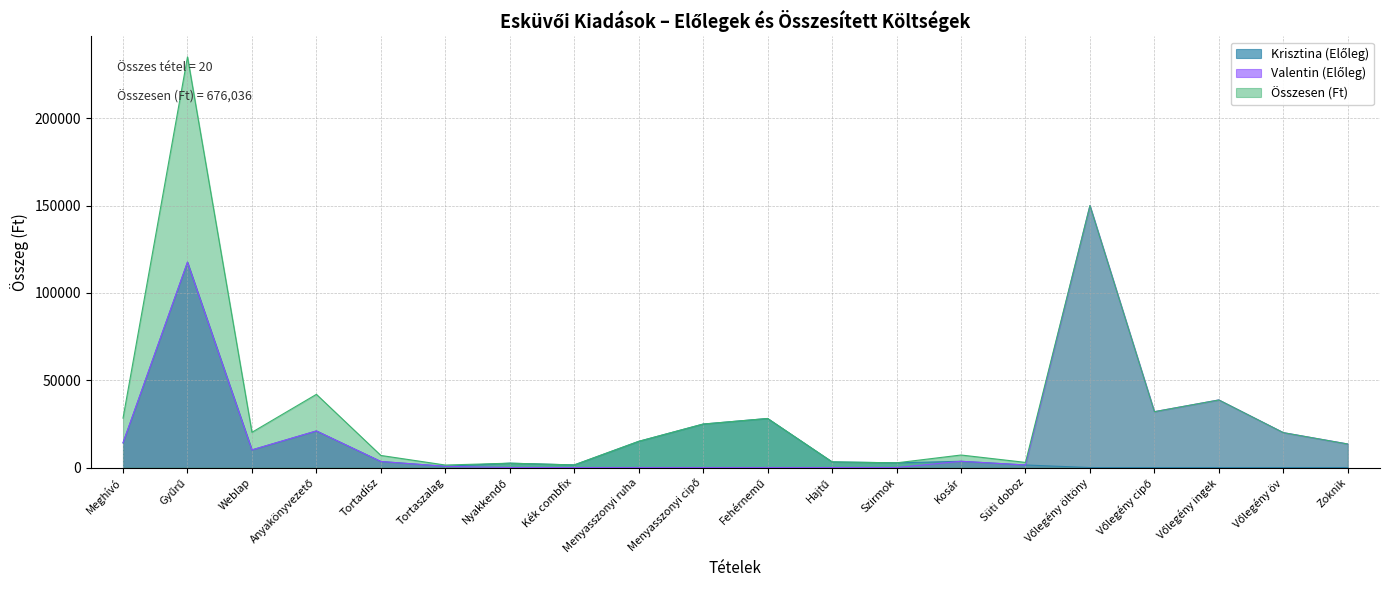

List the series in order of their peak value, highest first.

Összesen (Ft), Valentin (Előleg), Krisztina (Előleg)